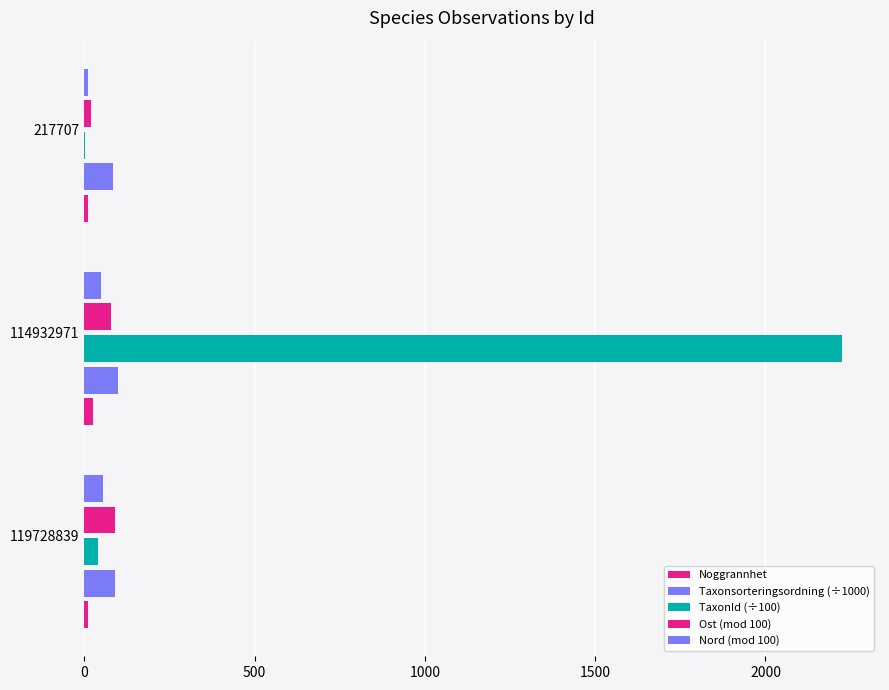

Which series has the largest total across all categories?

TaxonId (÷100)